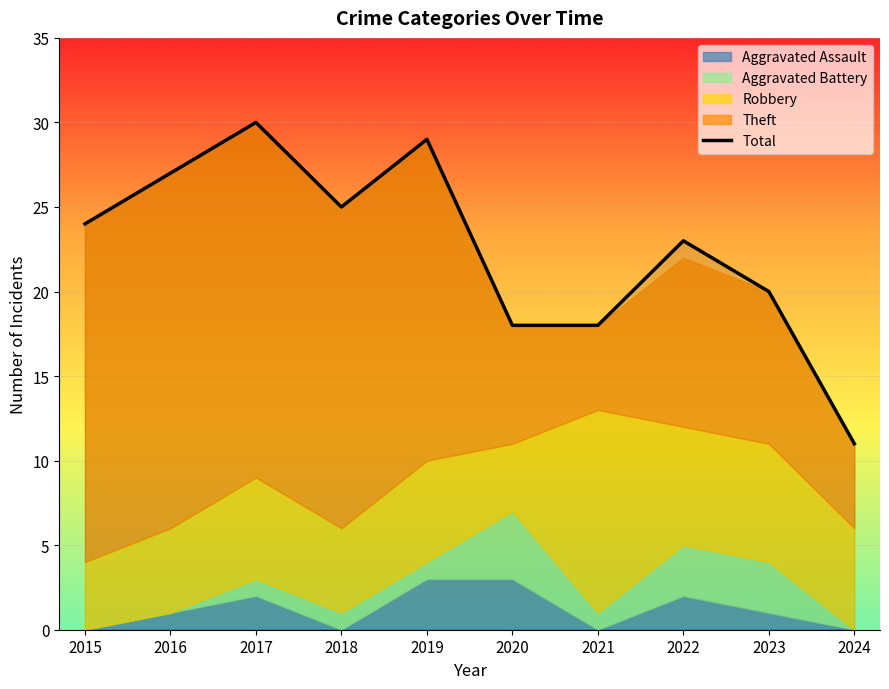

Where does the data first go above 24?

2016